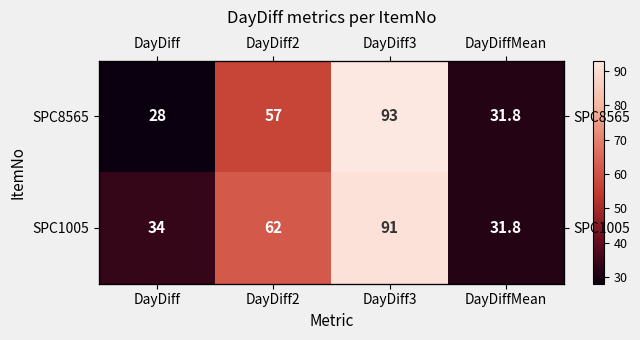

How many categories are shown in the chart?

4